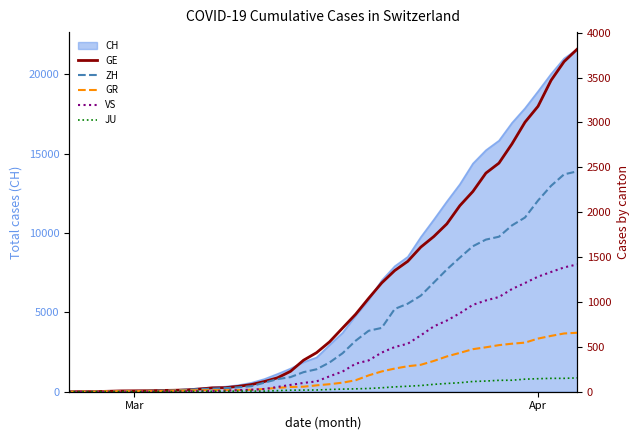

What is the average value of the GE series?

1080